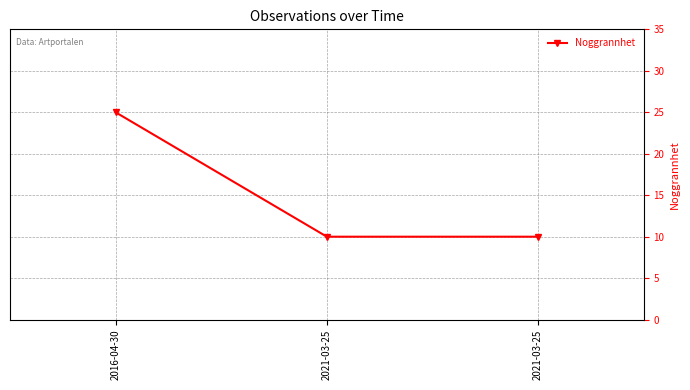

What value does the data have at 2021-03-25, to the nearest 10?

10